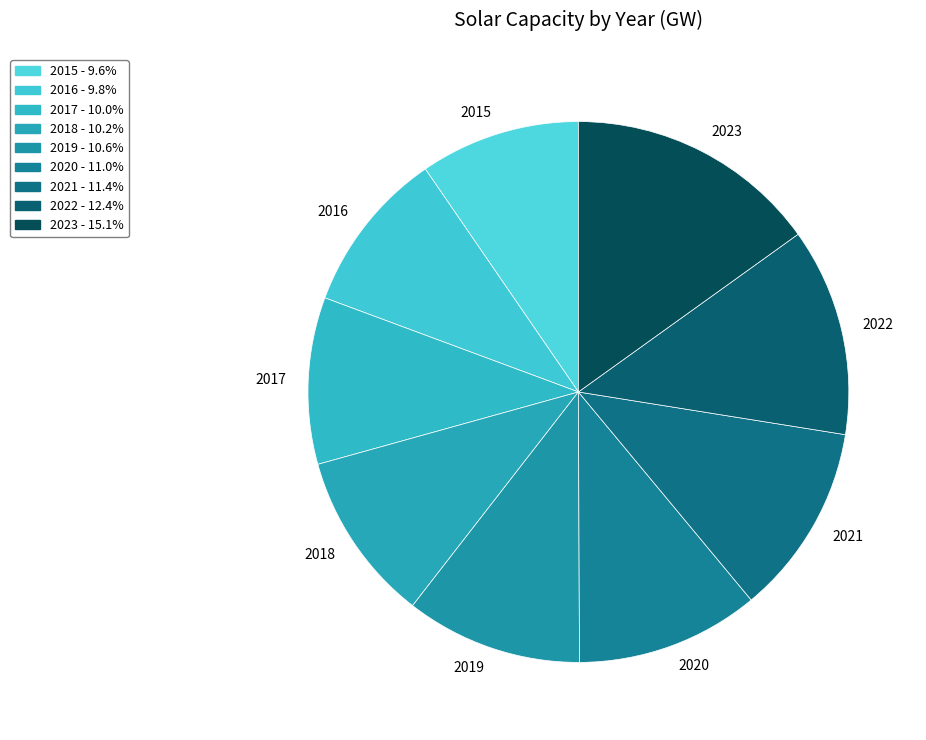

Approximately how many times larger is the value at 2018 compared to 2019?

1.0